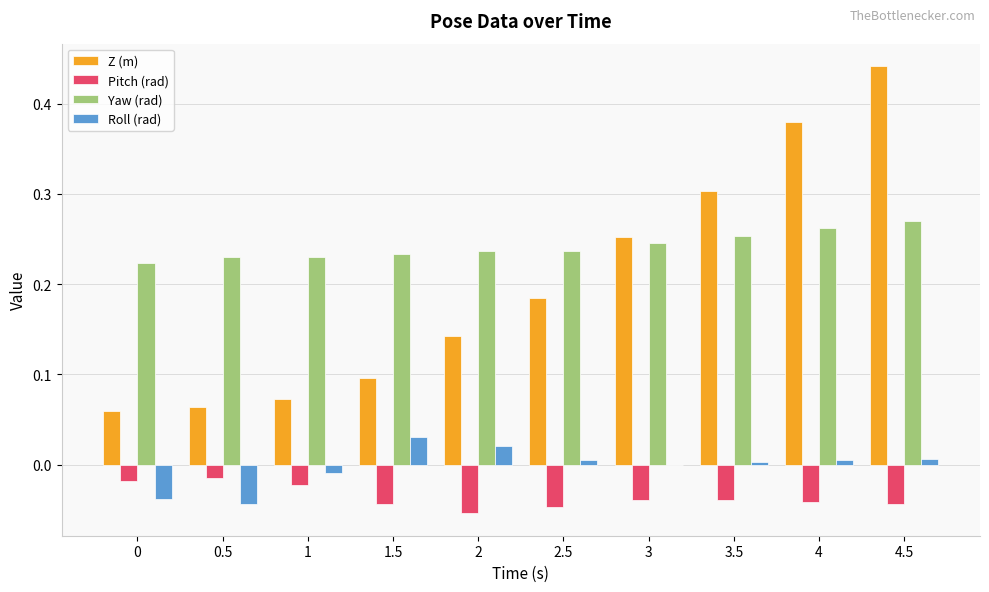

How many groups of bars are there?

10